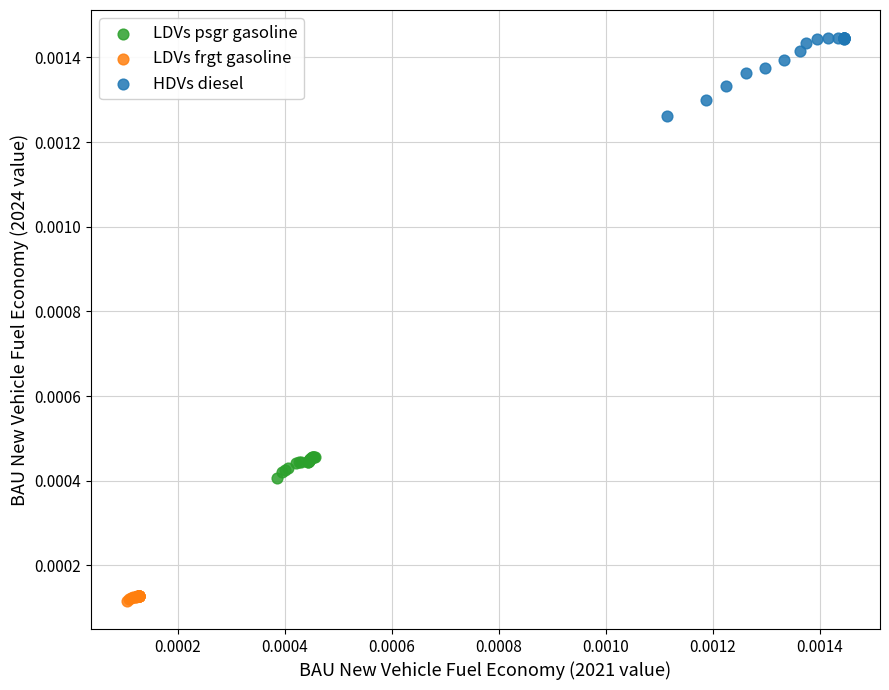

Which series reaches the maximum Y coordinate?

HDVs diesel